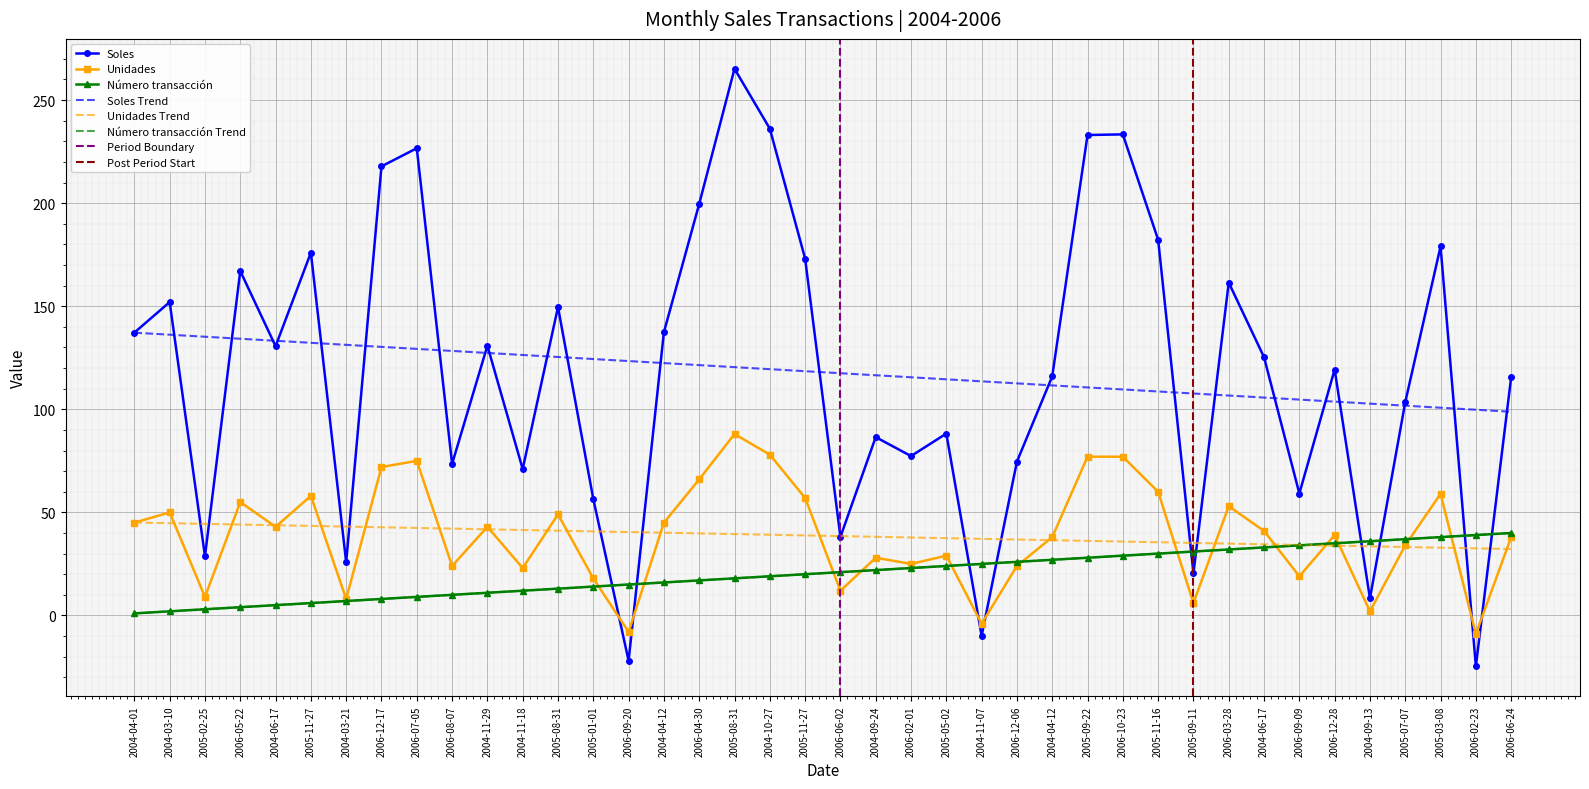

How many values in the Unidades series exceed 41?

19